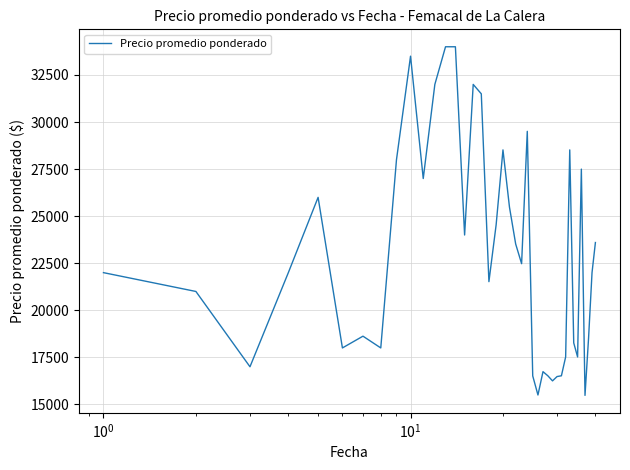

What is the greatest value displayed?

34000